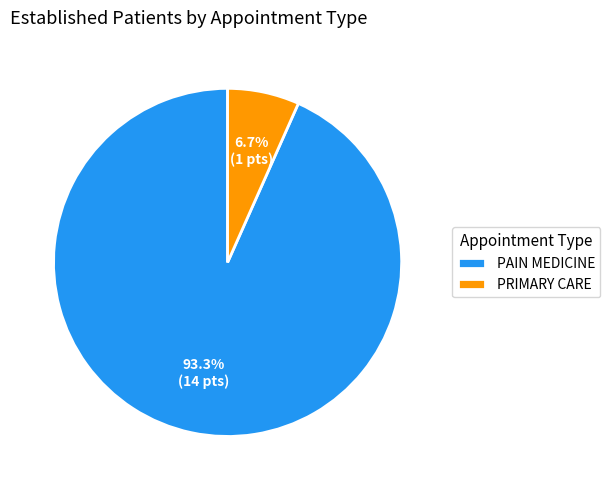

Is there a majority slice in this chart?

Yes